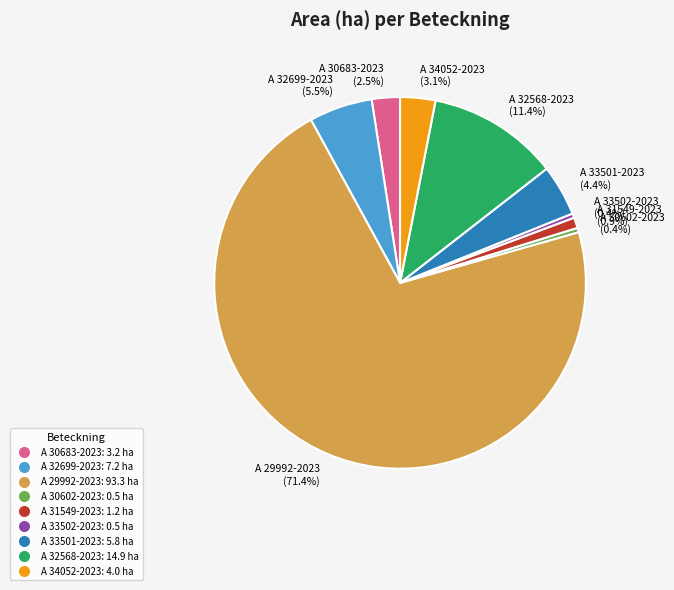

Is it true that A 33502-2023 is 0% of the pie?

True